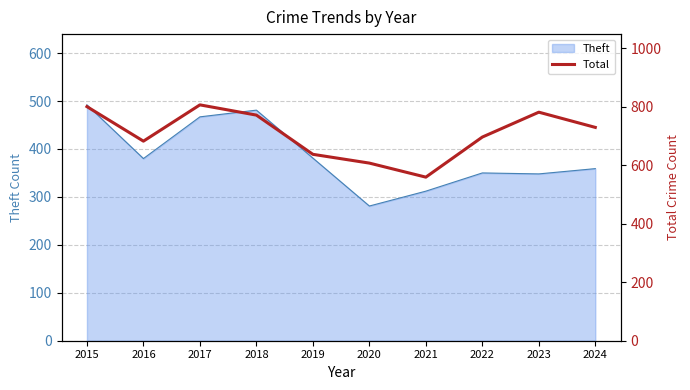

Which has a higher value, 2019 or 2016?

2016